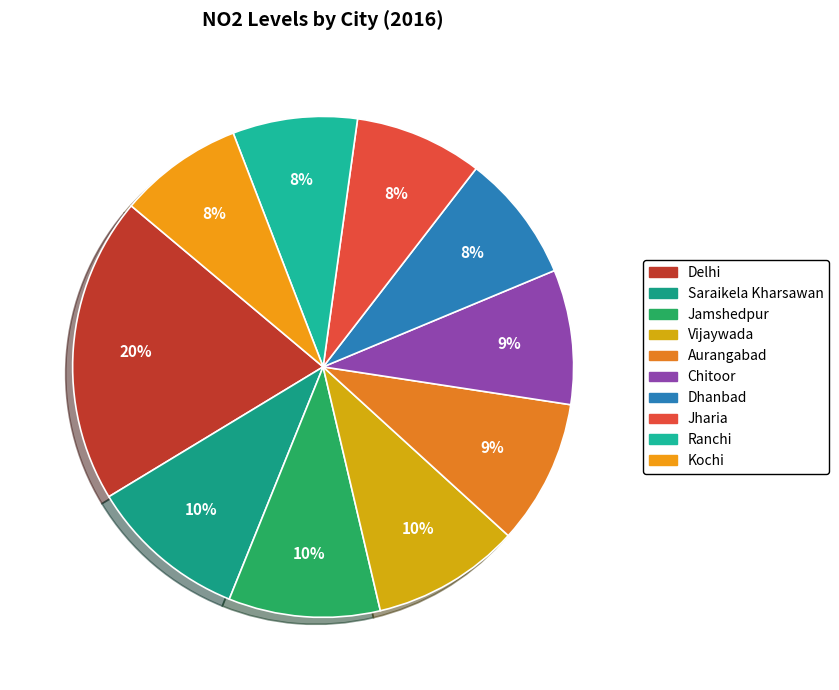

How many slices are in this pie chart?

10